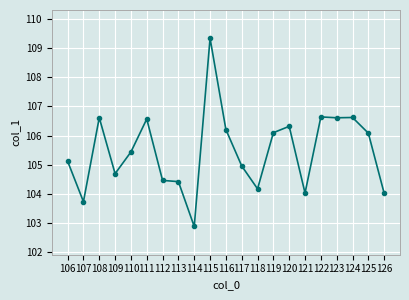

Read the value at 126.

104.0